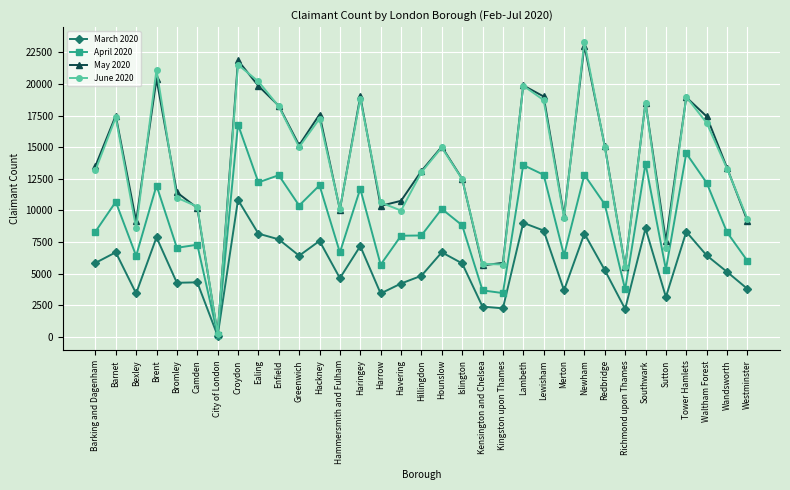

What is the label of the 17th point from the left?

Hillingdon